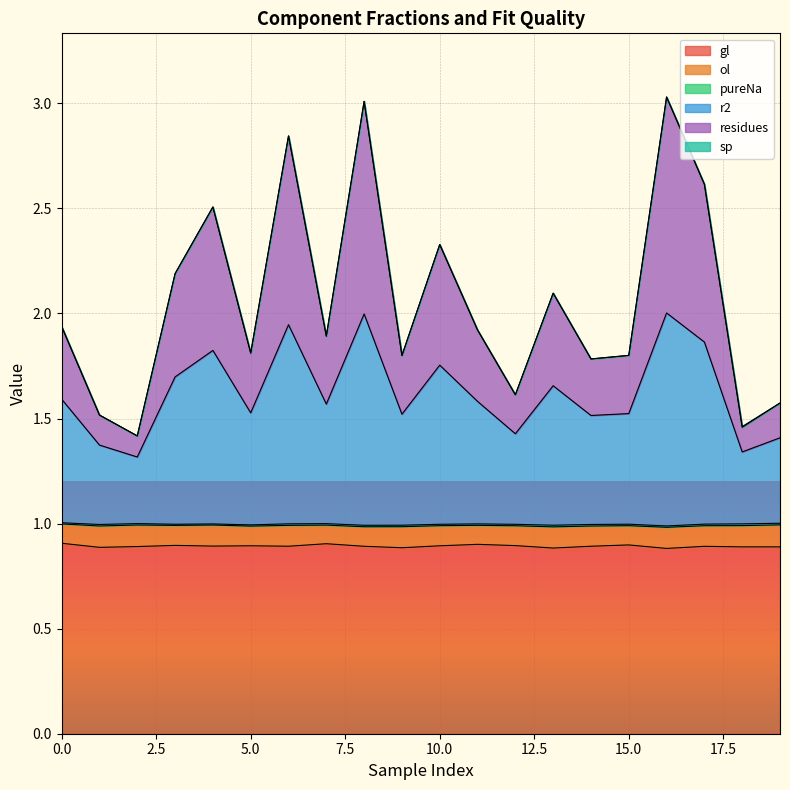

Which category has the lowest value across all series?

16